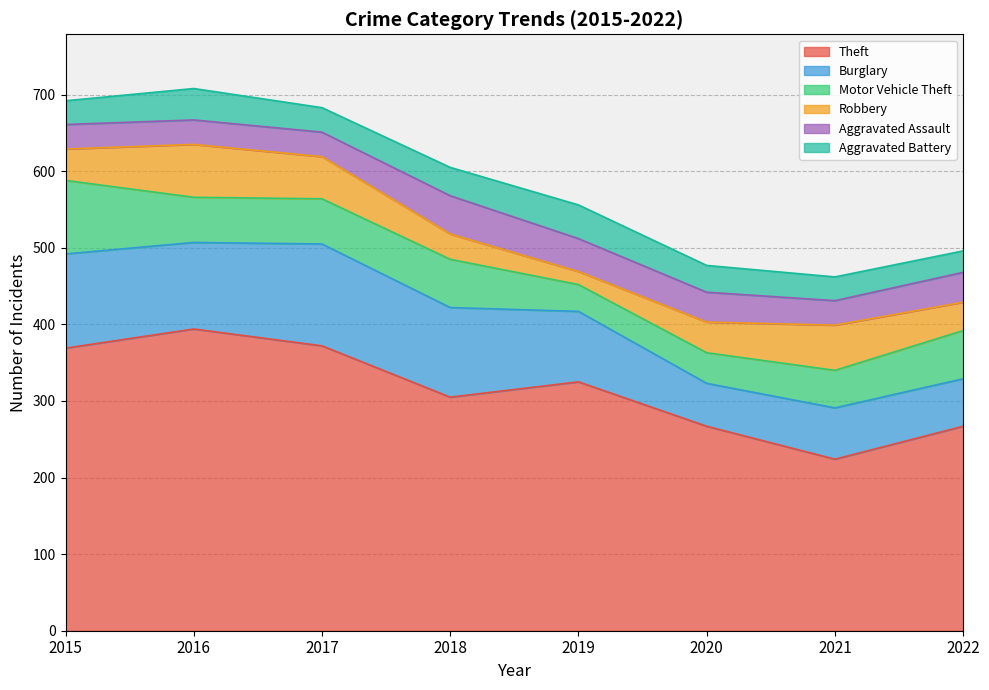

Which series has the largest total across all categories?

Theft